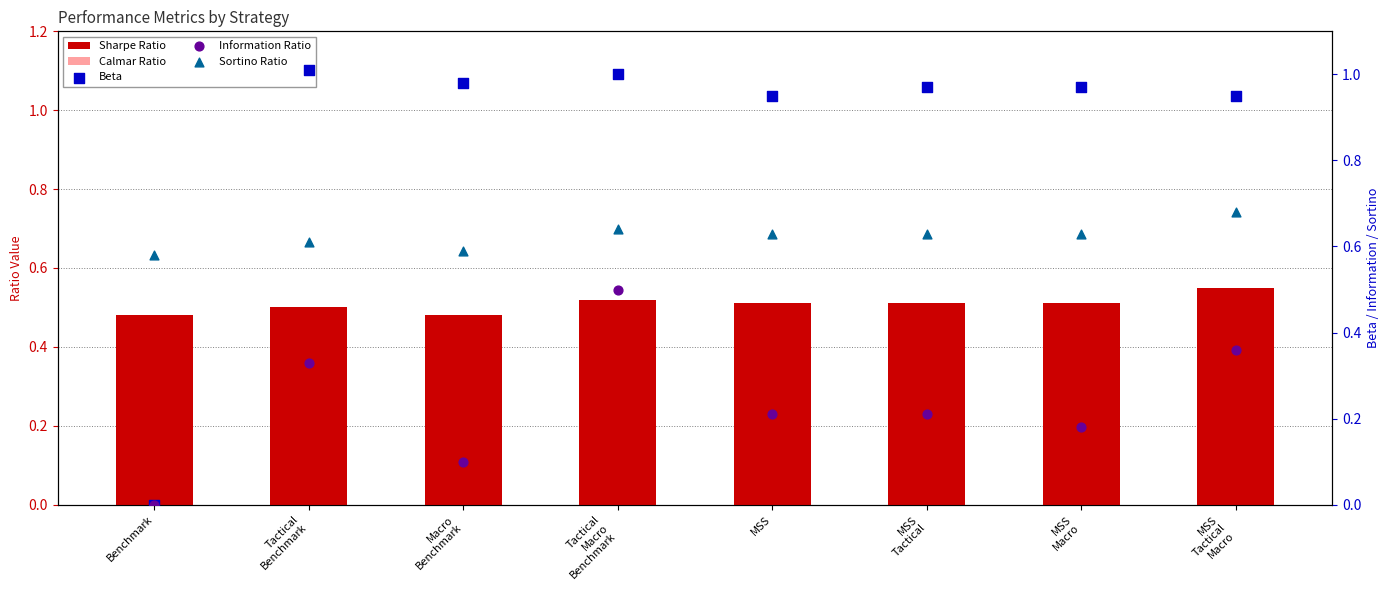

Which series has the largest Y range (max minus min)?

Beta